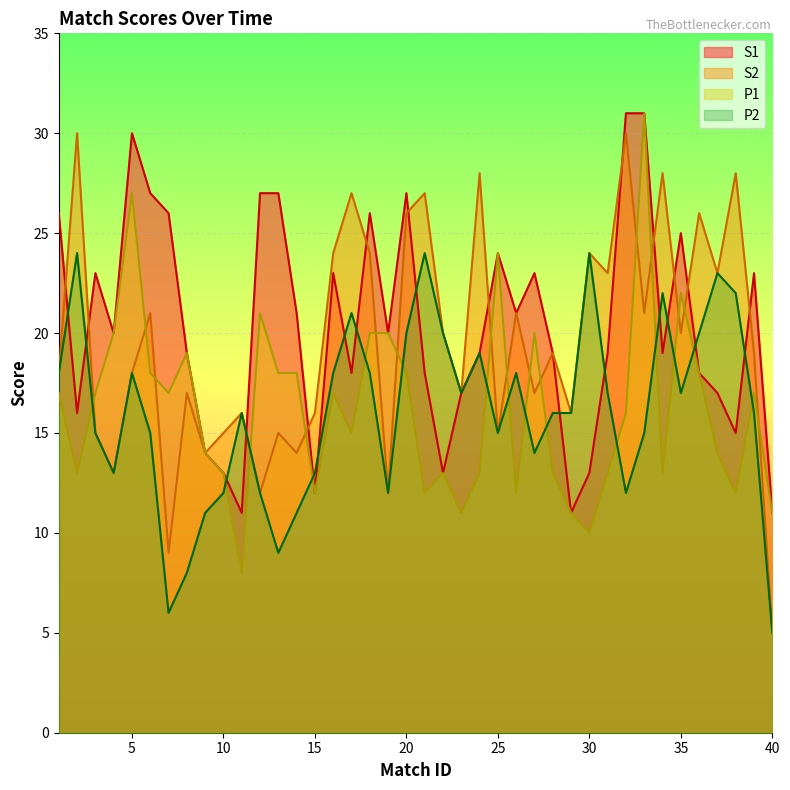

In S1, how many points are higher than both neighbors (excluding endpoints)?

9